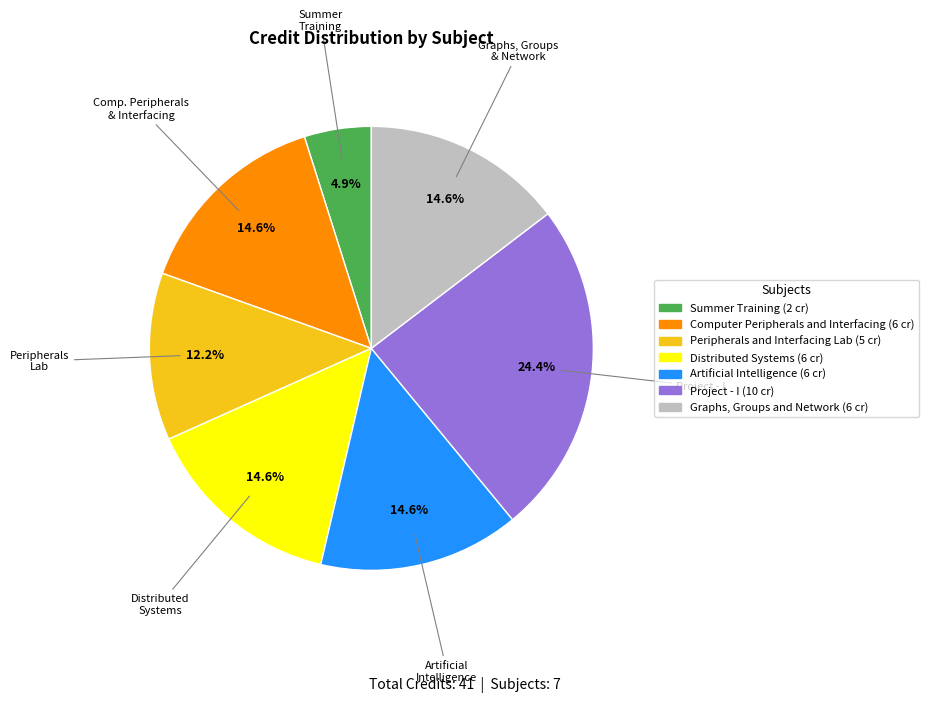

Is there a majority slice in this chart?

No